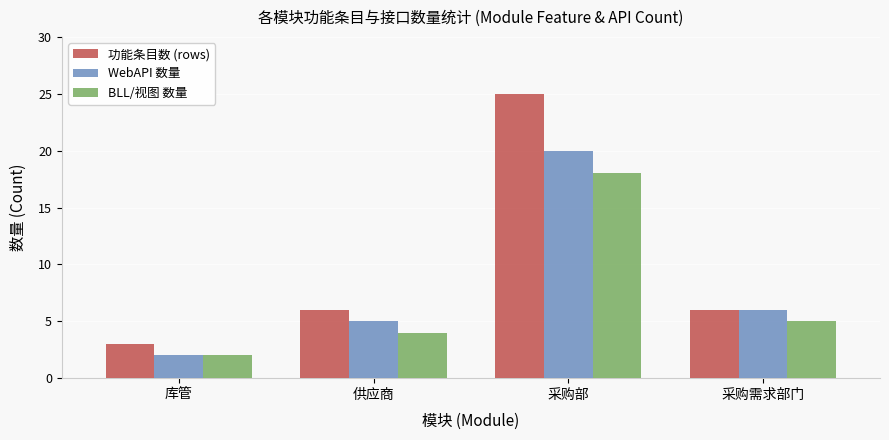

What is the difference between the BLL/视图 数量 values at 采购需求部门 and 库管?

3